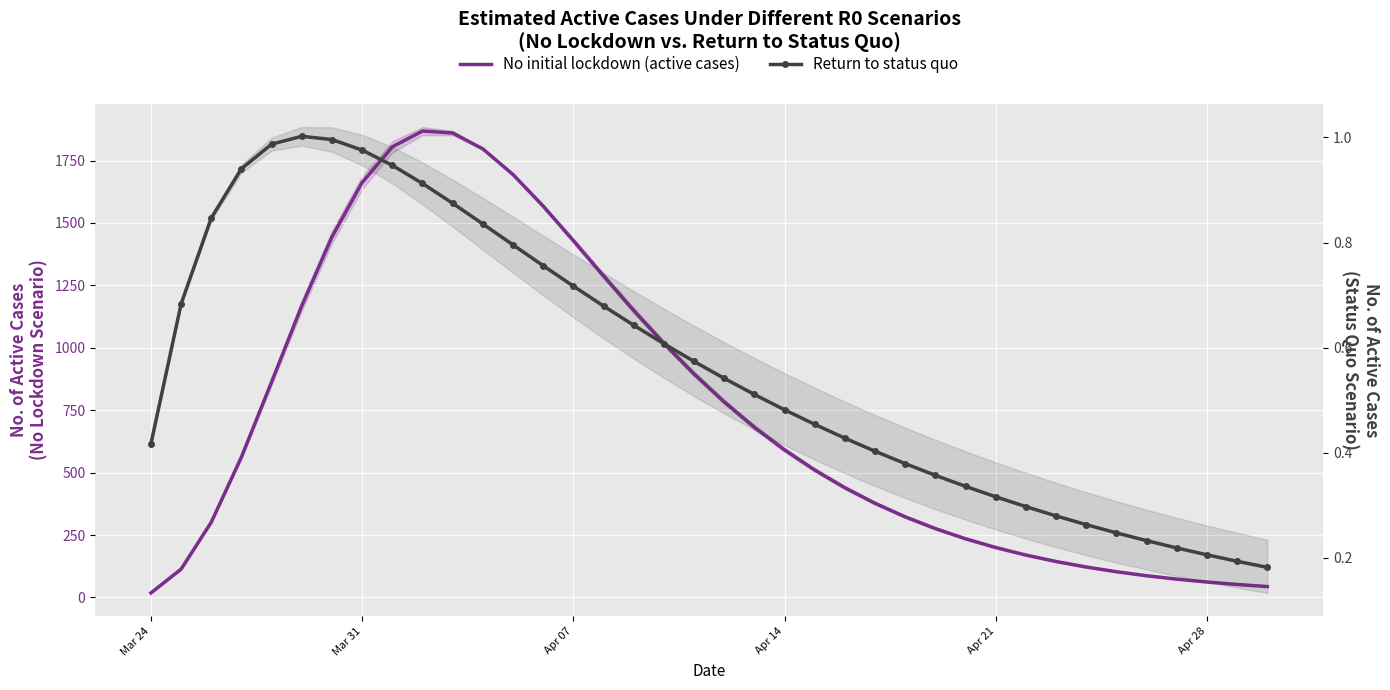

What is the spread (max minus min) of values at Apr 28?

61.8